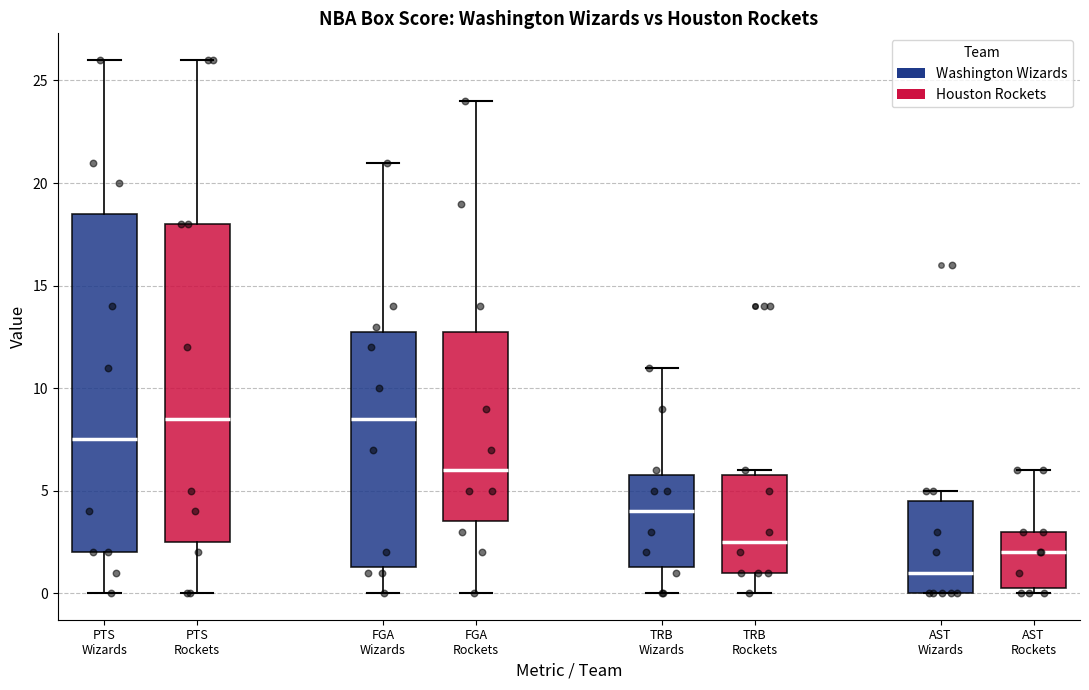

Reading left to right, transcribe this box plot: for each box, give where its median line is, the range the box spans, and where its two whiskers end, as read against the y-axis. The values are not printed on the chart, so give them approximately, as read against the axis.

PTS Wizards: median 7.5, box 2.0 to 18.5, whiskers 0.0 to 26.0
PTS Rockets: median 8.5, box 2.5 to 18.0, whiskers 0.0 to 26.0
FGA Wizards: median 8.5, box 1.5 to 13.0, whiskers 0.0 to 21.0
FGA Rockets: median 6.0, box 3.5 to 13.0, whiskers 0.0 to 24.0
TRB Wizards: median 4.0, box 1.5 to 6.0, whiskers 0.0 to 11.0
TRB Rockets: median 2.5, box 1.0 to 6.0, whiskers 0.0 to 6.0 (just above the box's upper edge)
AST Wizards: median 1.0, box 0.0 to 4.5, whiskers 0.0 to 5.0
AST Rockets: median 2.0, box 0.5 to 3.0, whiskers 0.0 to 6.0